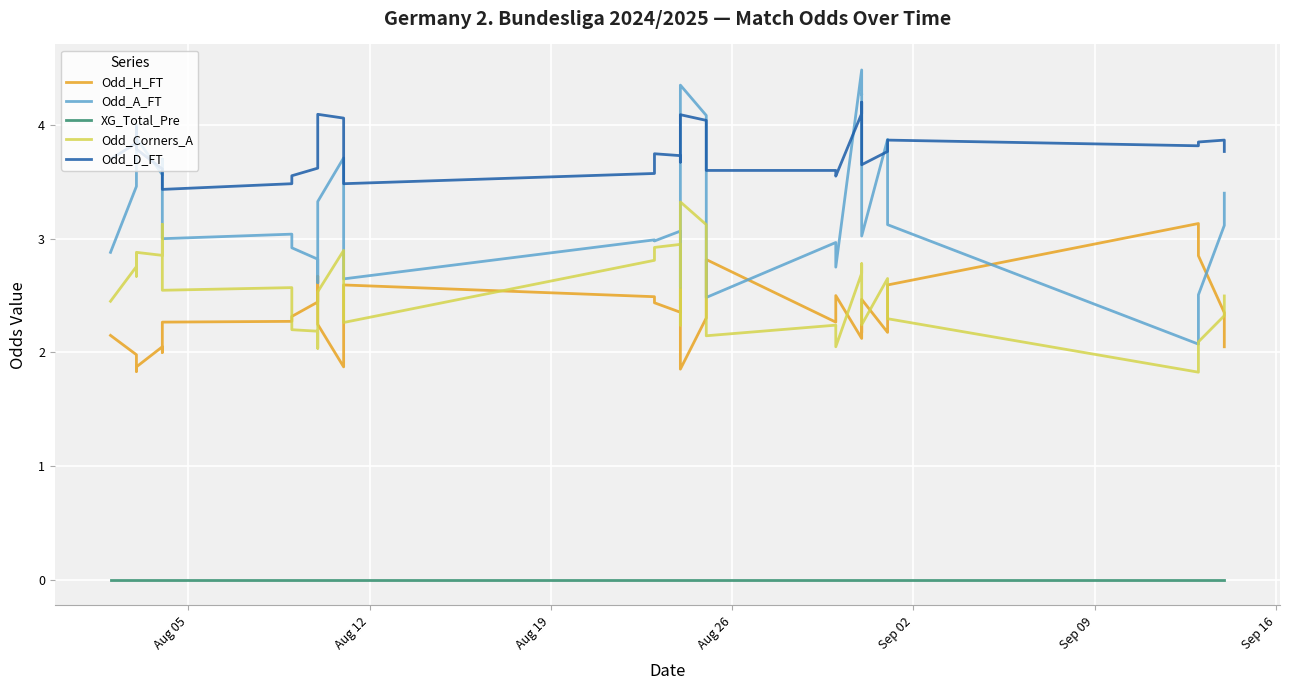

What is the difference between the maximum and second lowest values in the Odd_Corners_A series?

1.3